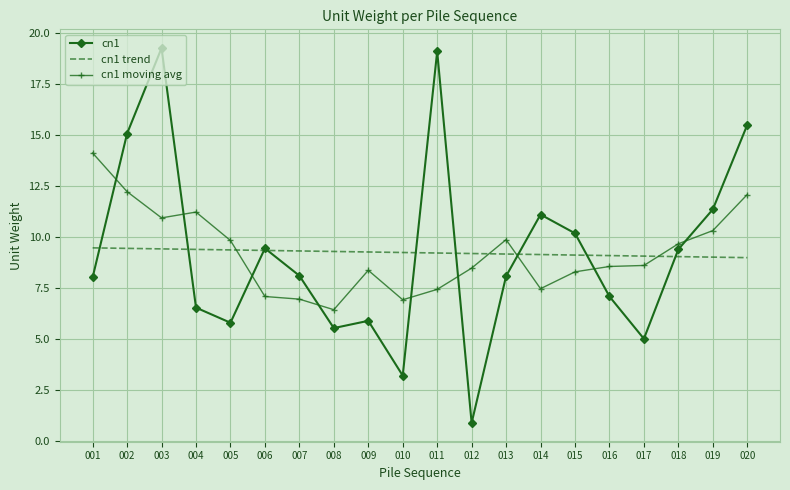

Rank the series at 020 from highest to lowest value.

cn1, cn1 moving avg, cn1 trend